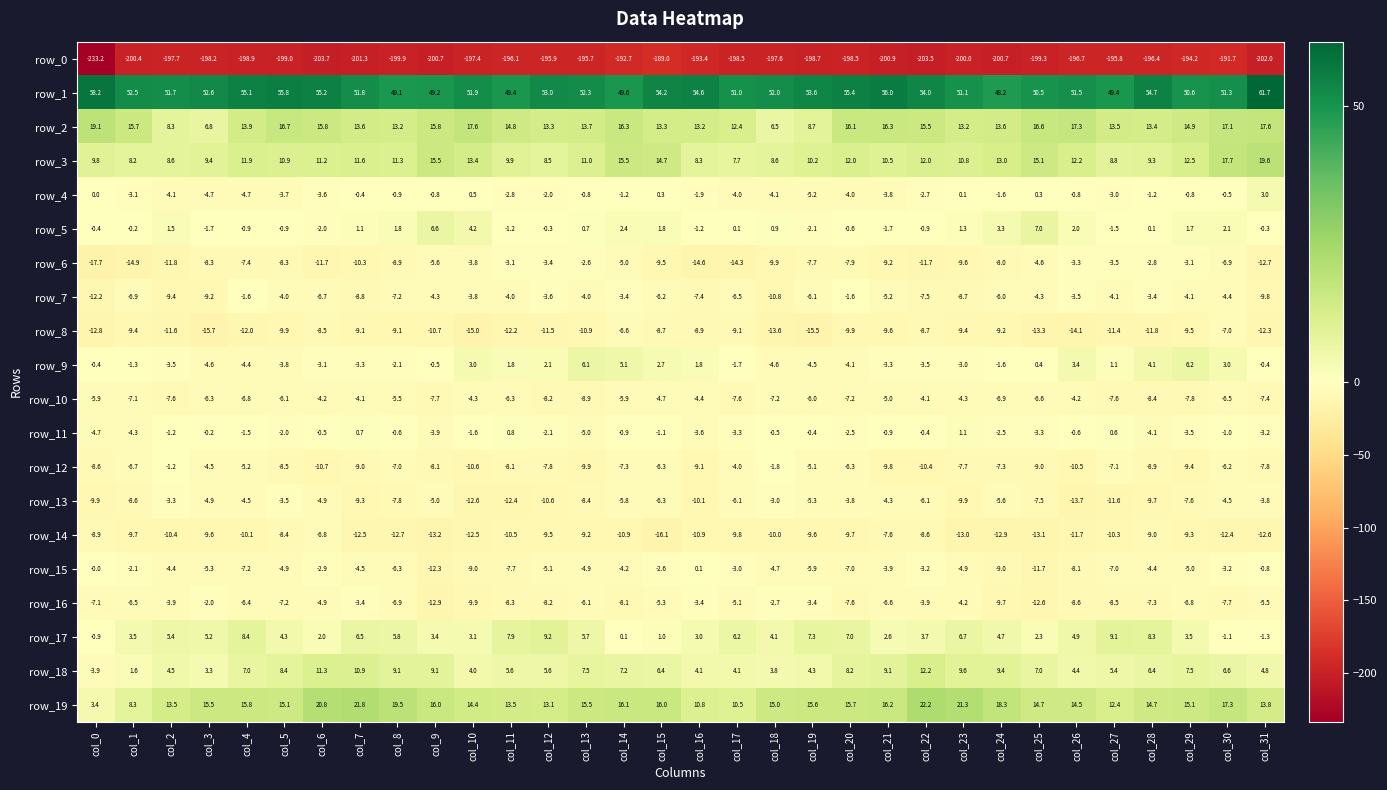

What is the total value across all series at col_28?

-156.4